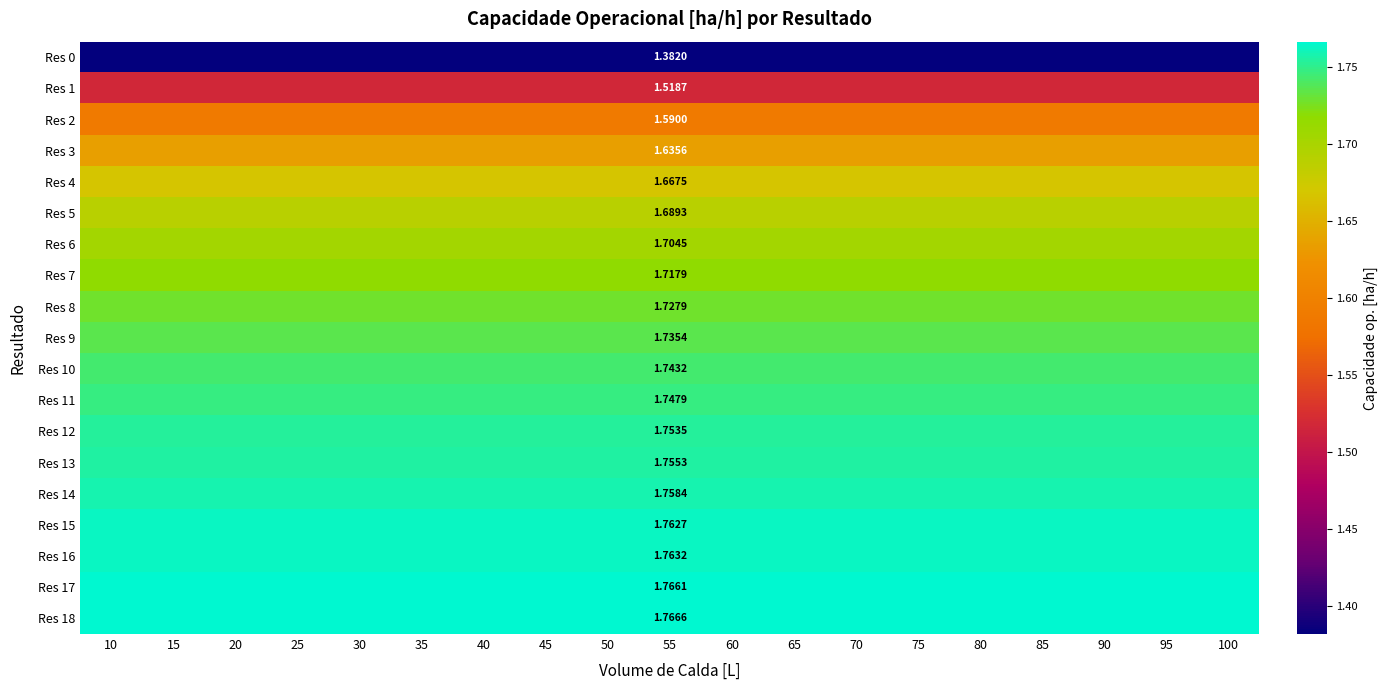

At how many categories does at least one series exceed 1?

19